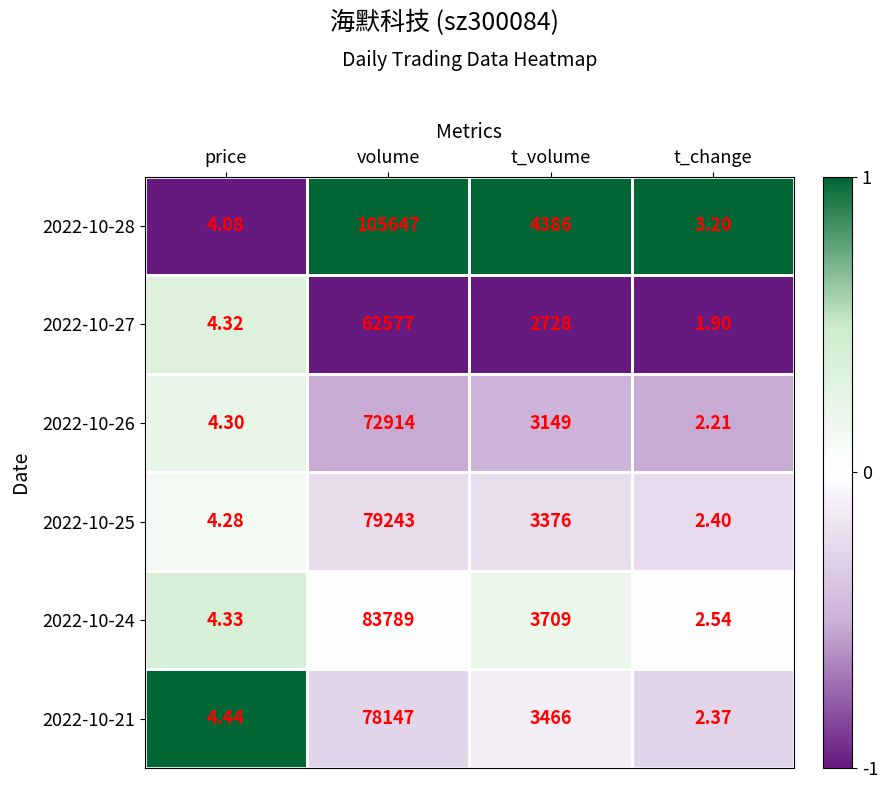

Which series has the widest spread of values?

2022-10-28